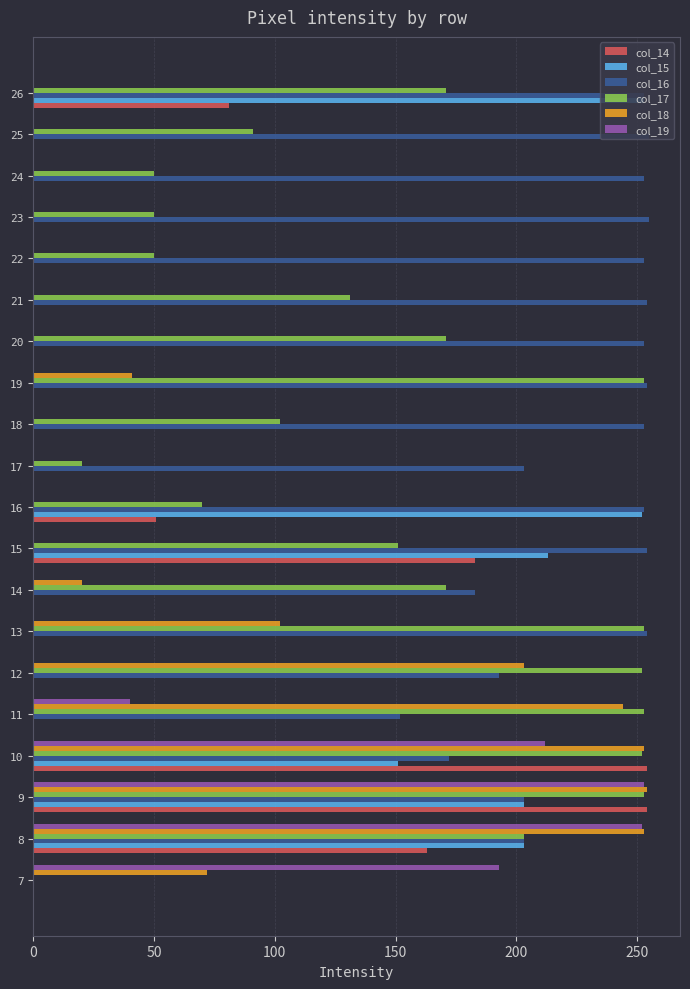

The col_17 series shows 0 at 7. True or false?

True